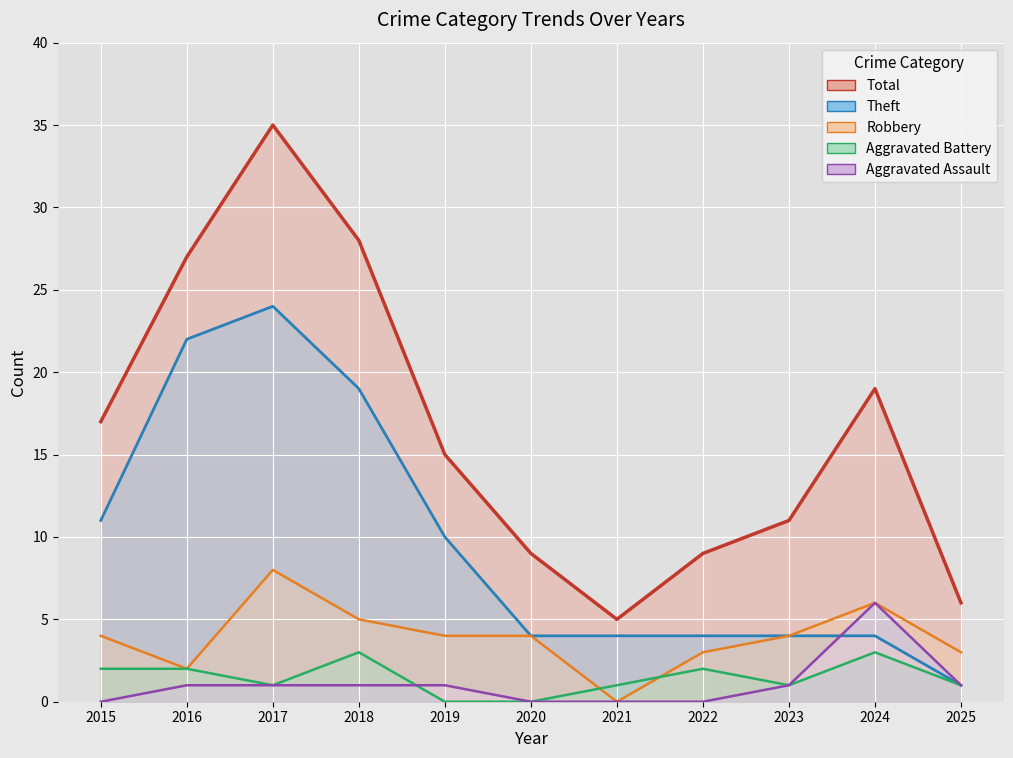

Where is the first local maximum for Aggravated Assault (line)?

2024